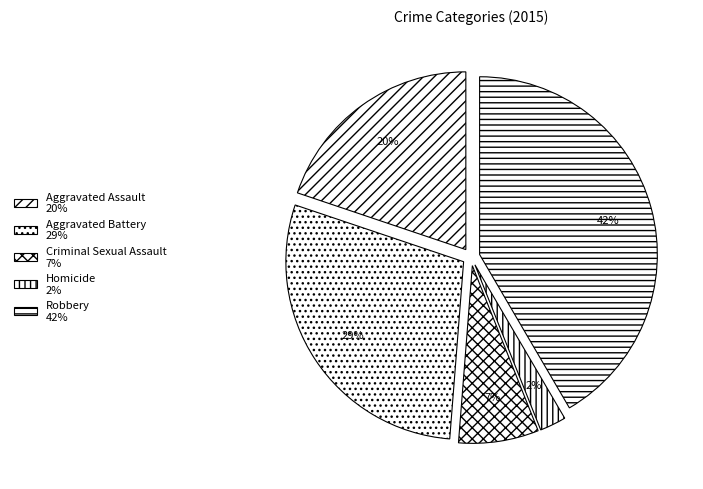

Is there any slice that represents more than half of the pie?

No